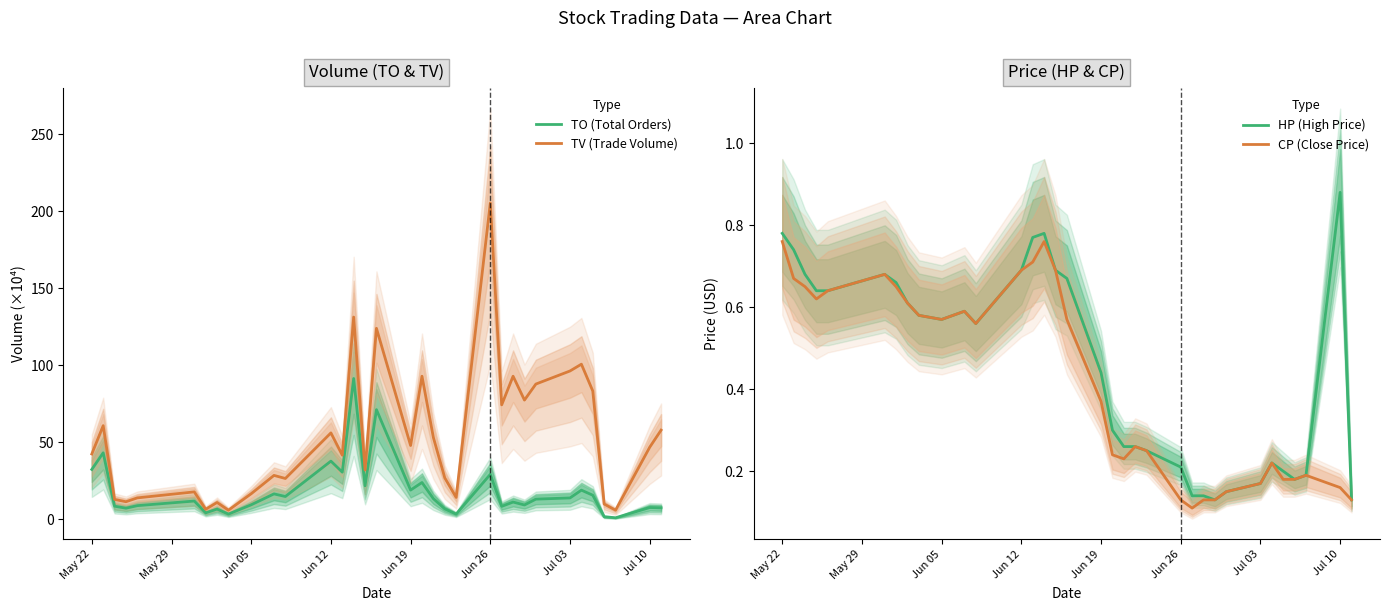

What is the lowest value of the TV (Trade Volume) series?

6.0